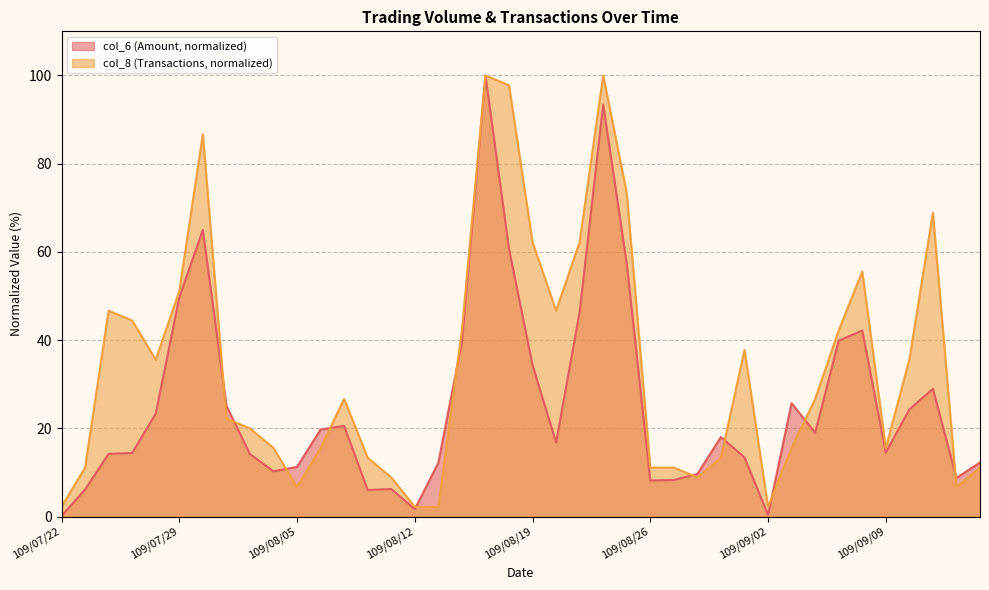

Reading left to right, extract all data points from this chart.

col_6: 109/07/22=0.1	109/07/23=6.2	109/07/24=14.2	109/07/27=14.4	109/07/28=23.4	109/07/29=49.7	109/07/30=65.0	109/07/31=25.1	109/08/03=14.2	109/08/04=10.3	109/08/05=11.3	109/08/06=19.7	109/08/07=20.6	109/08/10=6.0	109/08/11=6.3	109/08/12=1.7	109/08/13=12.2	109/08/14=39.6	109/08/17=100.0	109/08/18=60.7	109/08/19=34.3	109/08/20=16.8	109/08/21=46.4	109/08/24=93.4	109/08/25=57.4	109/08/26=8.2	109/08/27=8.3	109/08/28=9.7	109/08/31=18.0	109/09/01=13.4	109/09/02=0.4	109/09/03=25.7	109/09/04=19.0	109/09/07=39.9	109/09/08=42.2	109/09/09=14.5	109/09/10=24.3	109/09/11=29.0	109/09/14=8.8	109/09/15=12.3
col_8: 109/07/22=2.2	109/07/23=11.1	109/07/24=46.7	109/07/27=44.4	109/07/28=35.6	109/07/29=51.1	109/07/30=86.7	109/07/31=22.2	109/08/03=20.0	109/08/04=15.6	109/08/05=6.7	109/08/06=15.6	109/08/07=26.7	109/08/10=13.3	109/08/11=8.9	109/08/12=2.2	109/08/13=2.2	109/08/14=42.2	109/08/17=100.0	109/08/18=97.8	109/08/19=62.2	109/08/20=46.7	109/08/21=62.2	109/08/24=100.0	109/08/25=73.3	109/08/26=11.1	109/08/27=11.1	109/08/28=8.9	109/08/31=13.3	109/09/01=37.8	109/09/02=2.2	109/09/03=15.6	109/09/04=26.7	109/09/07=42.2	109/09/08=55.6	109/09/09=15.6	109/09/10=35.6	109/09/11=68.9	109/09/14=6.7	109/09/15=11.1